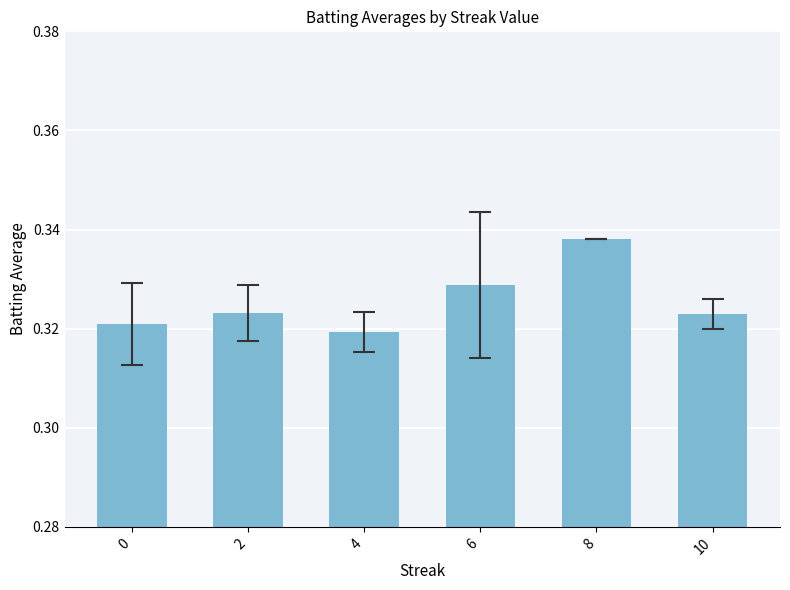

At which category does the chart reach its minimum across all series?

4